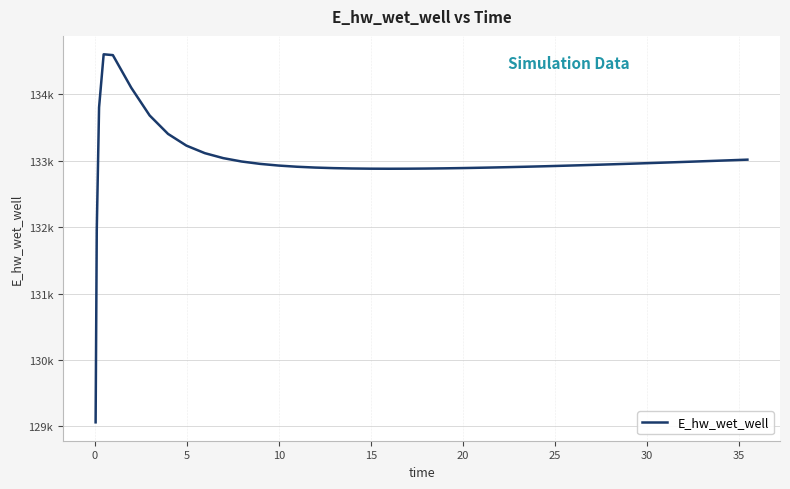

Does the chart display data point markers on the line(s)?

No